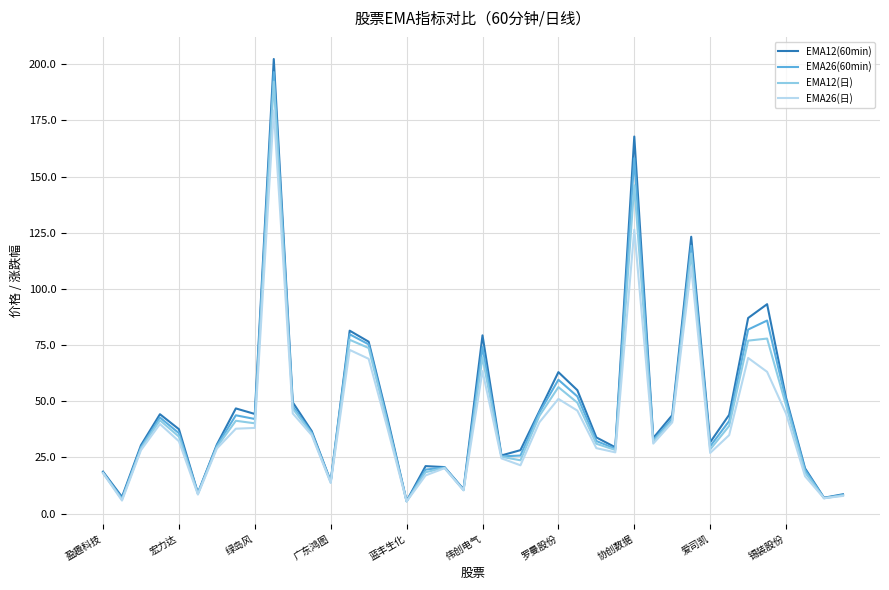

Which series has the largest range (max minus min)?

EMA12(60min)